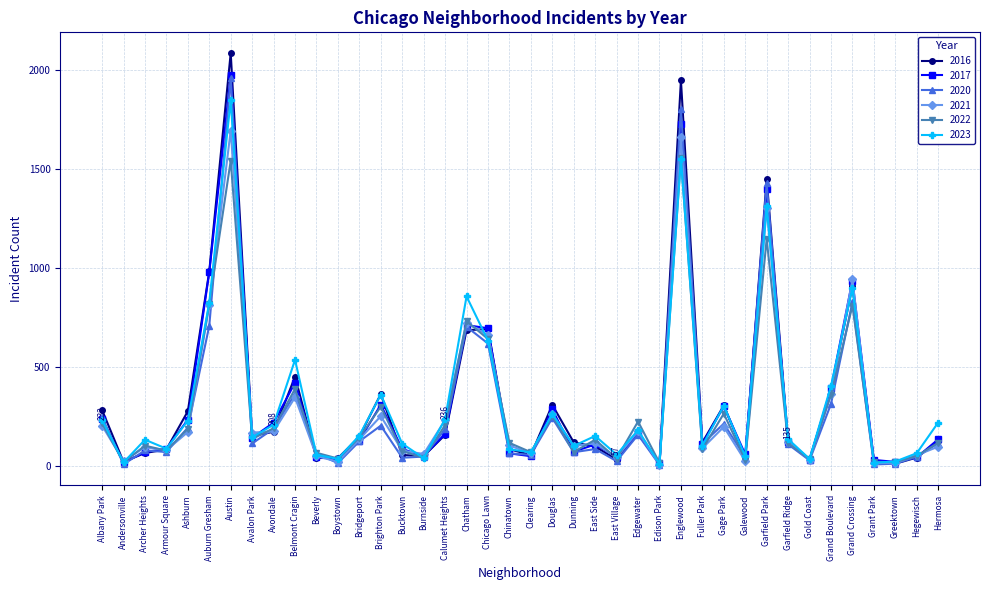

What is the minimum value shown in the chart?

5